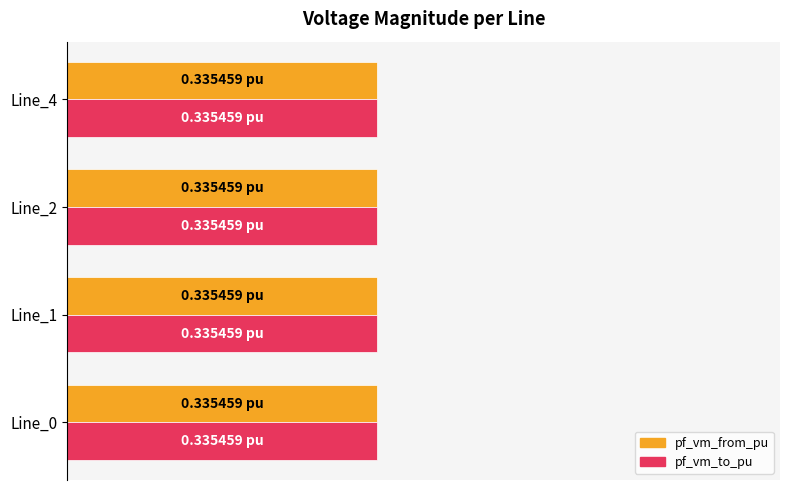

Rank the series by their average value, from lowest to highest.

pf_vm_from_pu, pf_vm_to_pu